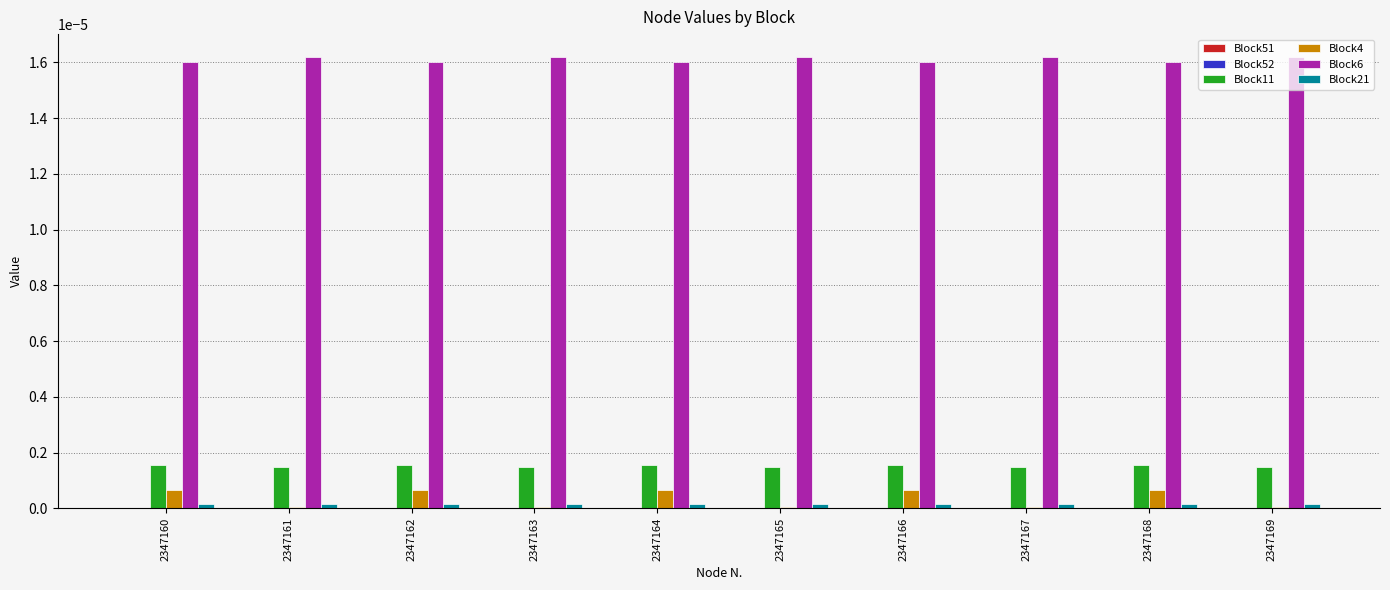

Is it true that Block11 equals 0.0 at 2347164?

True